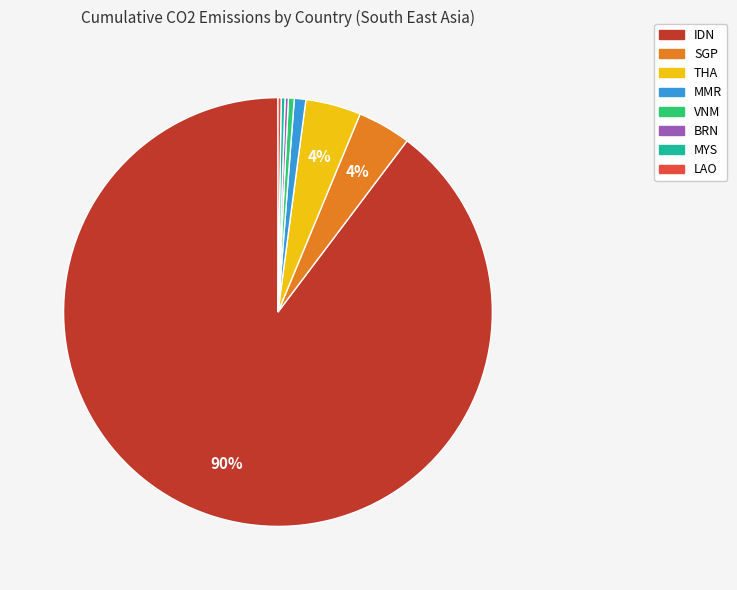

Does any single category account for the majority?

Yes